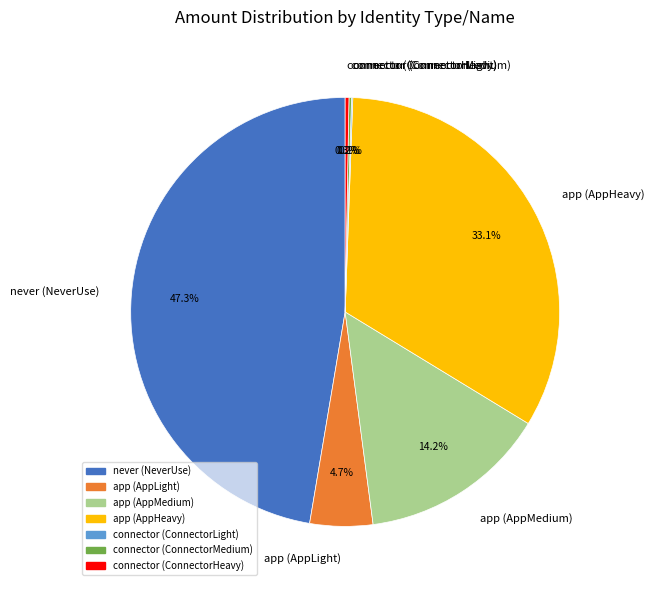

Is app (AppHeavy) the majority of the pie?

No